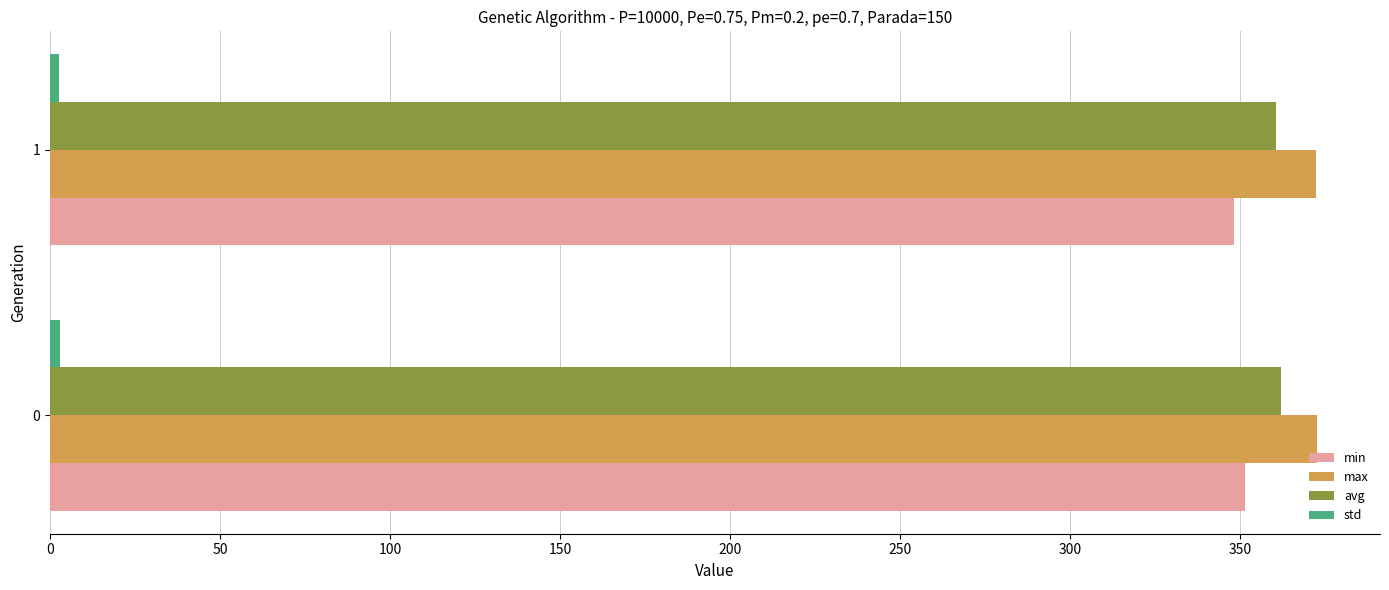

What is the maximum value shown in the chart?

372.5